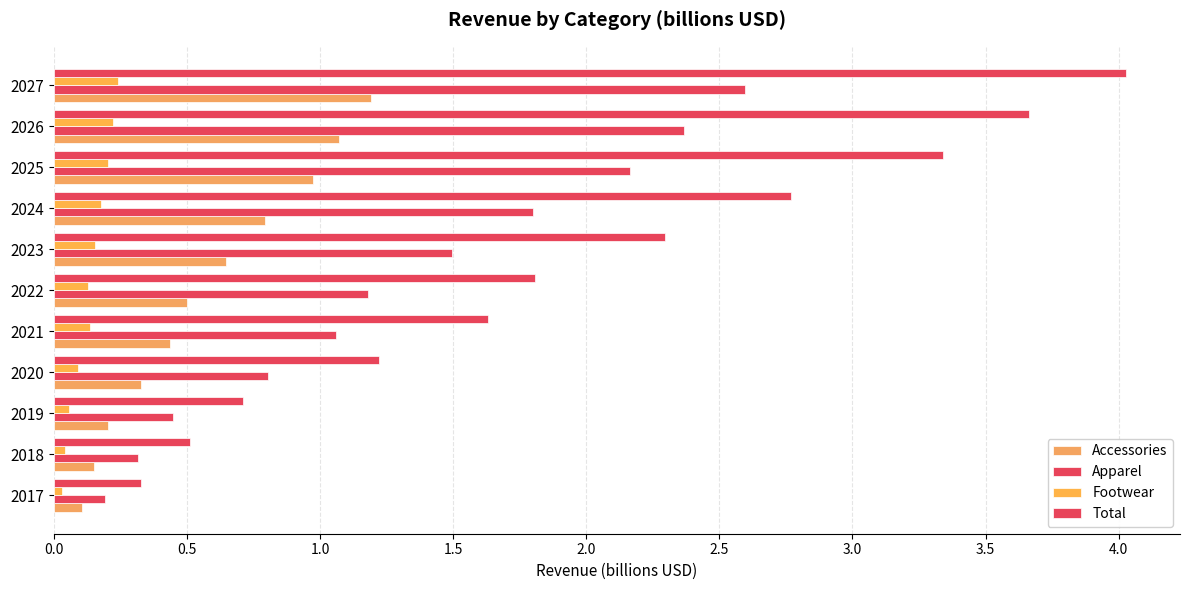

How many categories are shown in the chart?

11